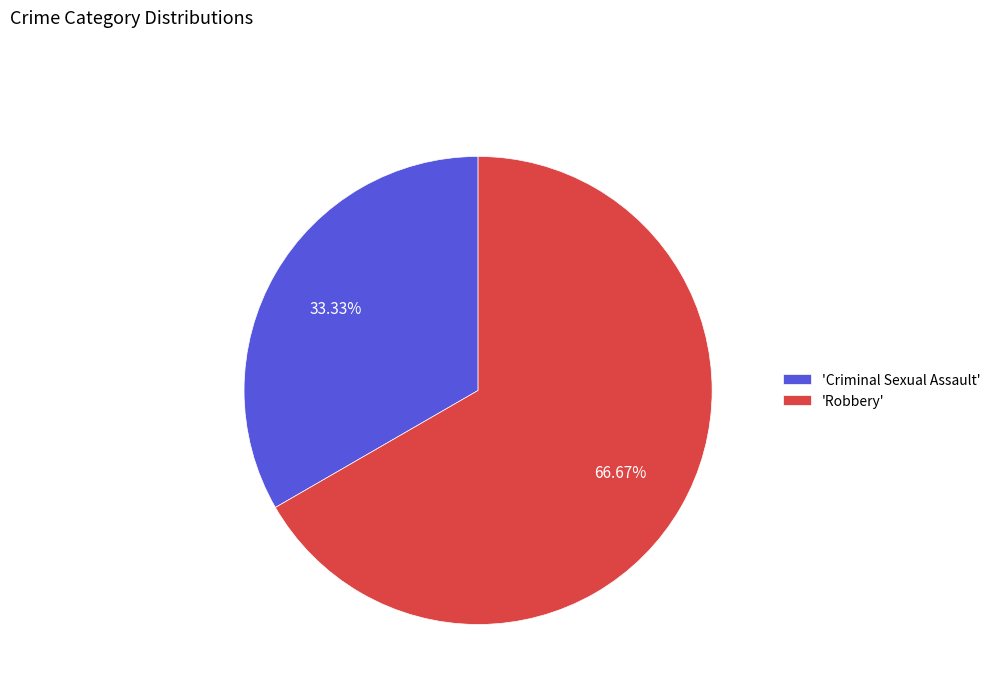

Rank the categories by value from lowest to highest.

'Criminal Sexual Assault', 'Robbery'